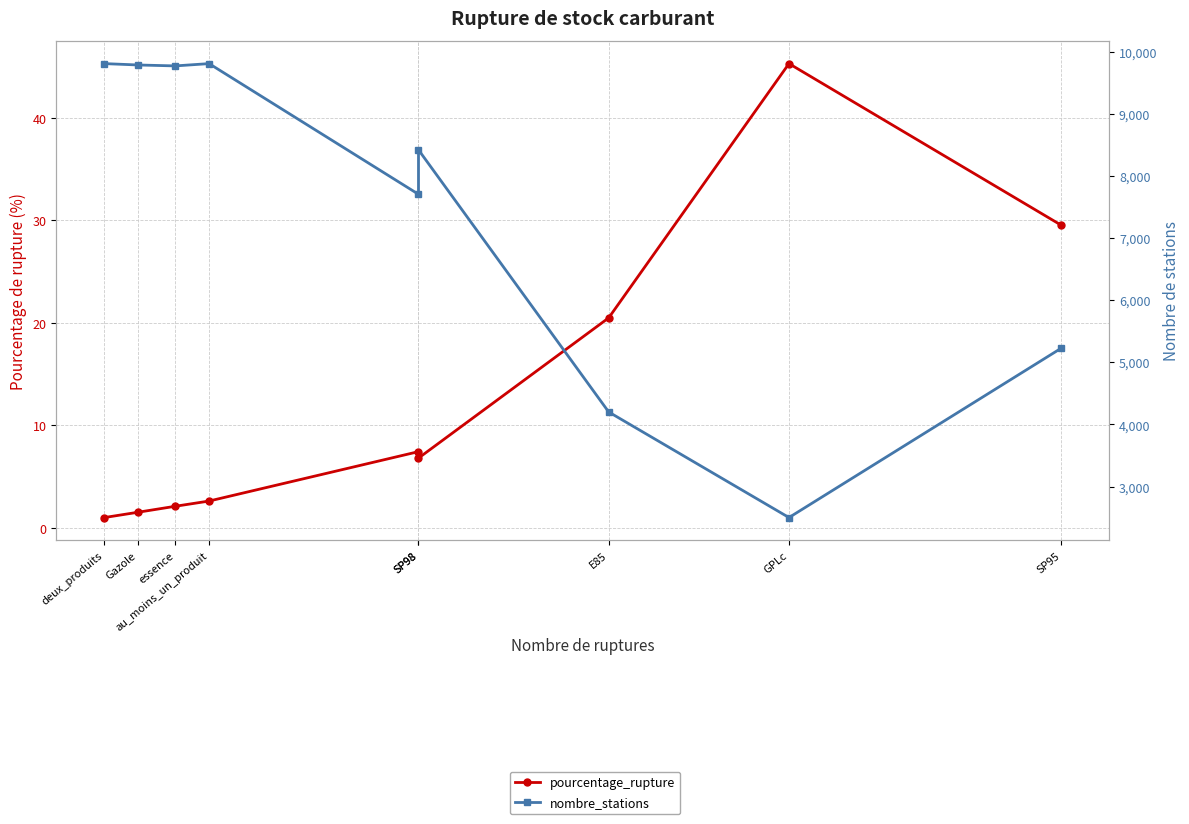

How many values in the pourcentage_rupture series exceed 6?

5